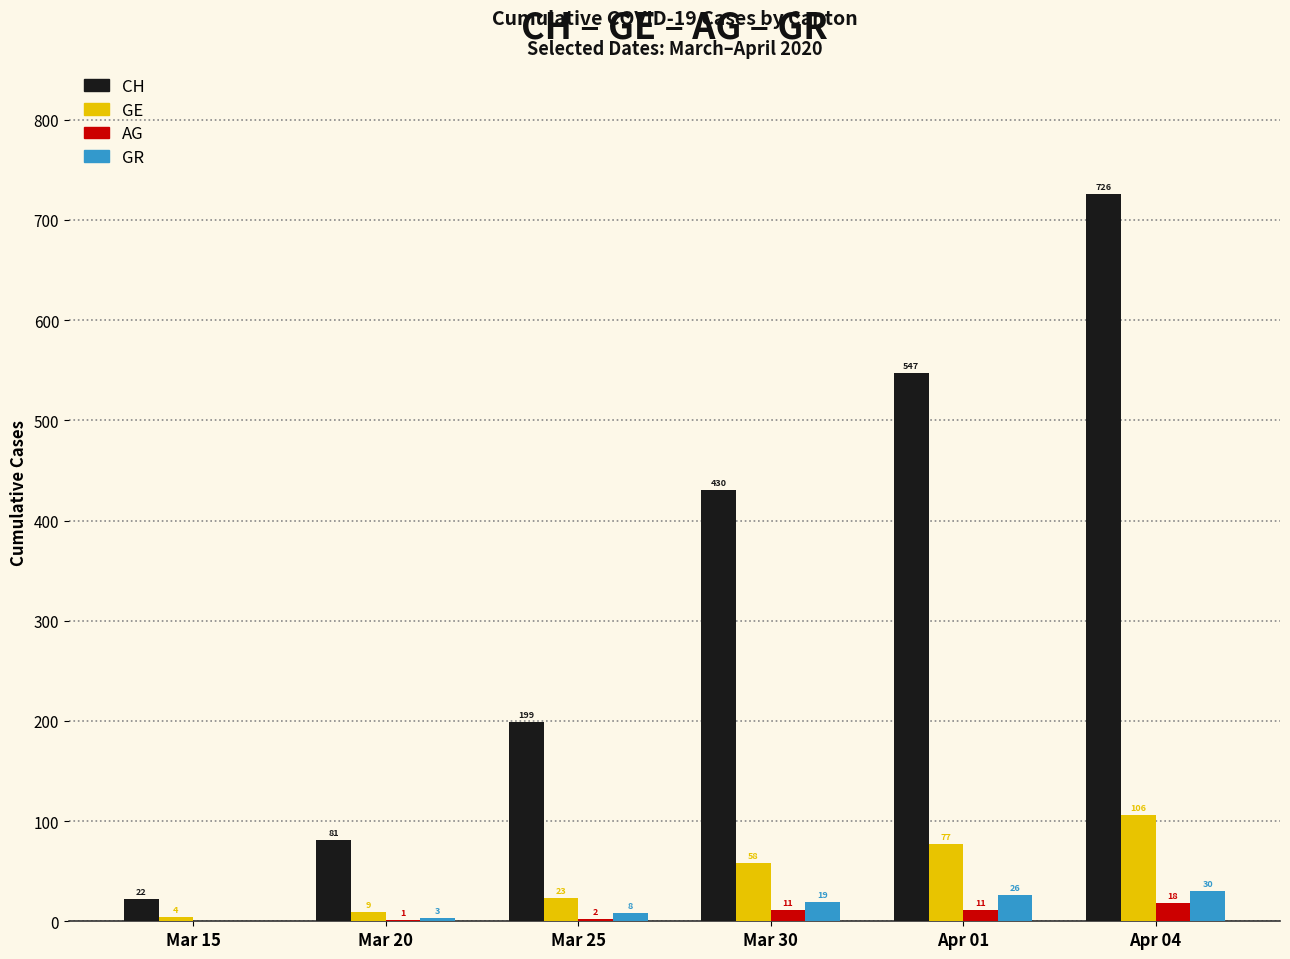

The CH series shows 105 at Mar 25. True or false?

False